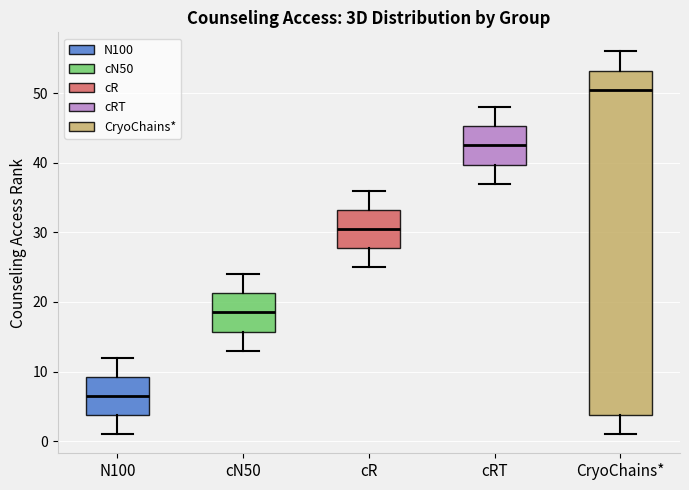

Where does the upper whisker of the box for cRT end on the y-axis? The values are not printed on the chart, so give them approximately, as read against the axis.

48